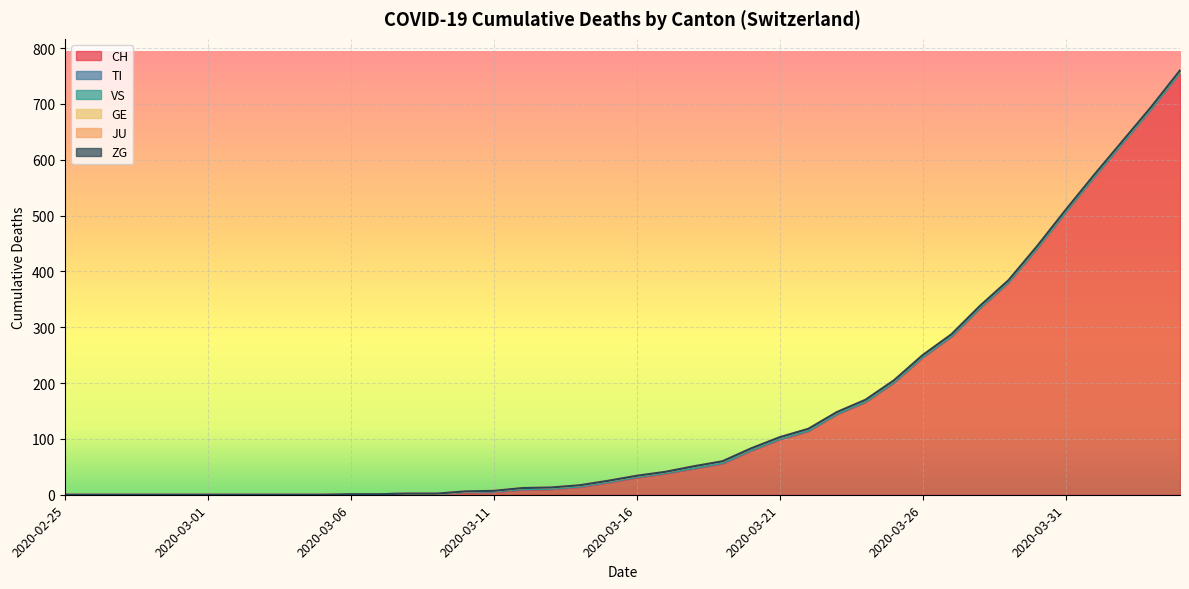

How many lines are shown in the chart?

6